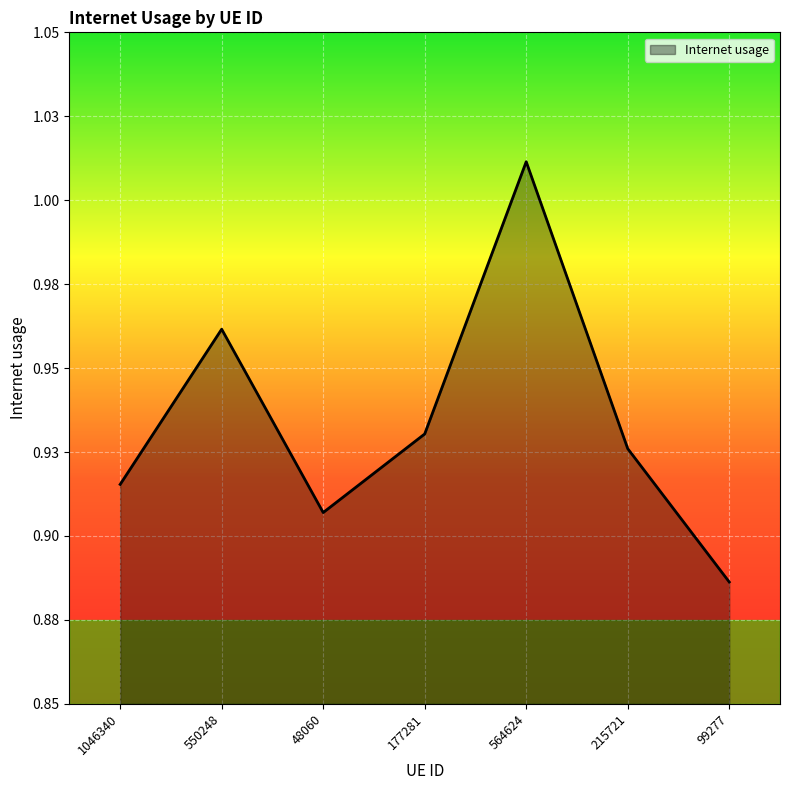

How many lines are shown in the chart?

1